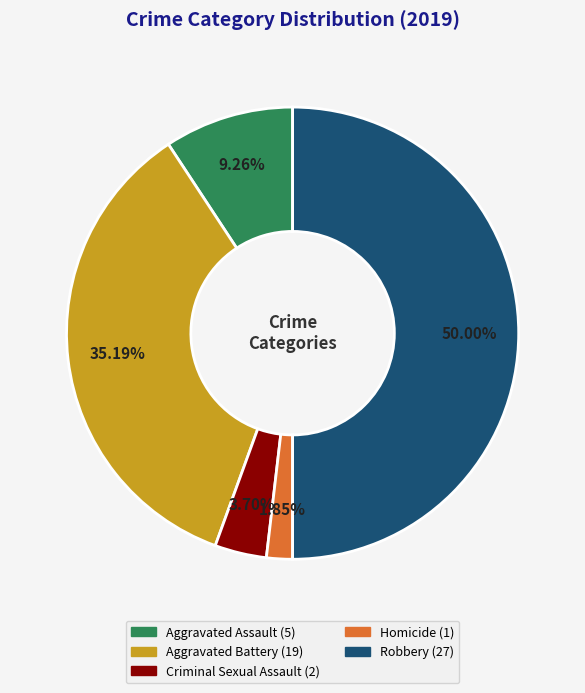

Which slice is the largest?

Robbery